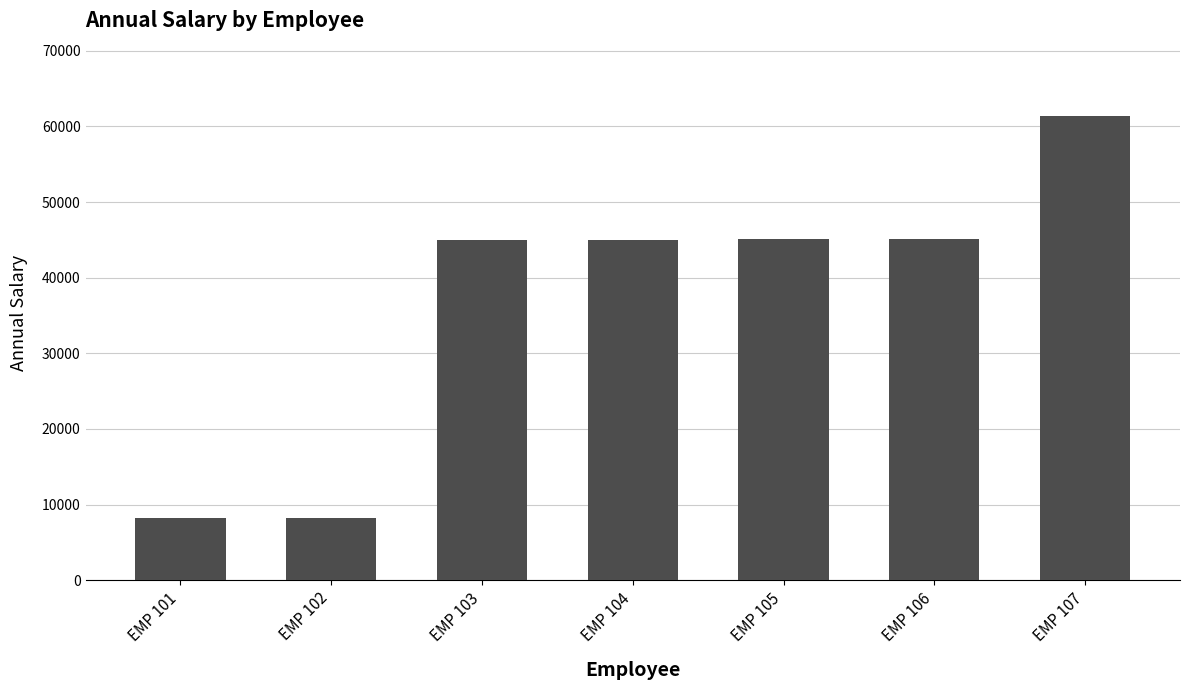

What is the difference between the values at EMP 103 and EMP 105?

13.0